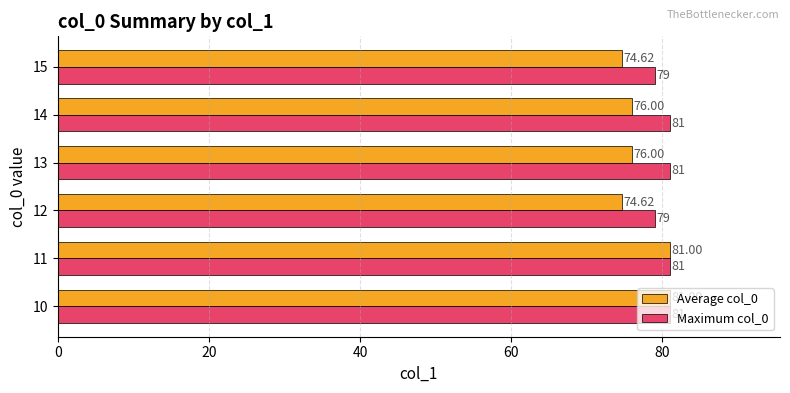

Which series has the widest spread of values?

Average col_0